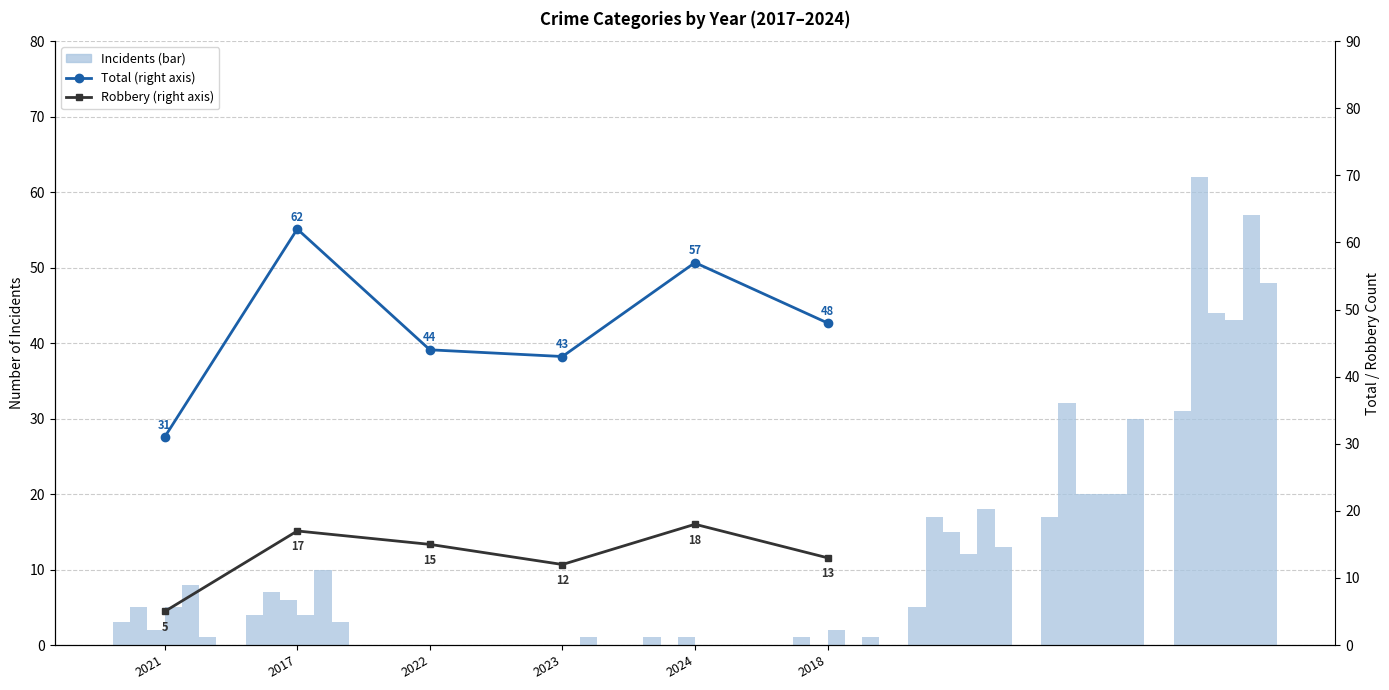

Reading left to right, list all the values displayed in this chart.

% Total (right): 2021=31	2017=62	2022=44	2023=43	2024=57	2018=48
Robbery (right): 2021=5	2017=17	2022=15	2023=12	2024=18	2018=13